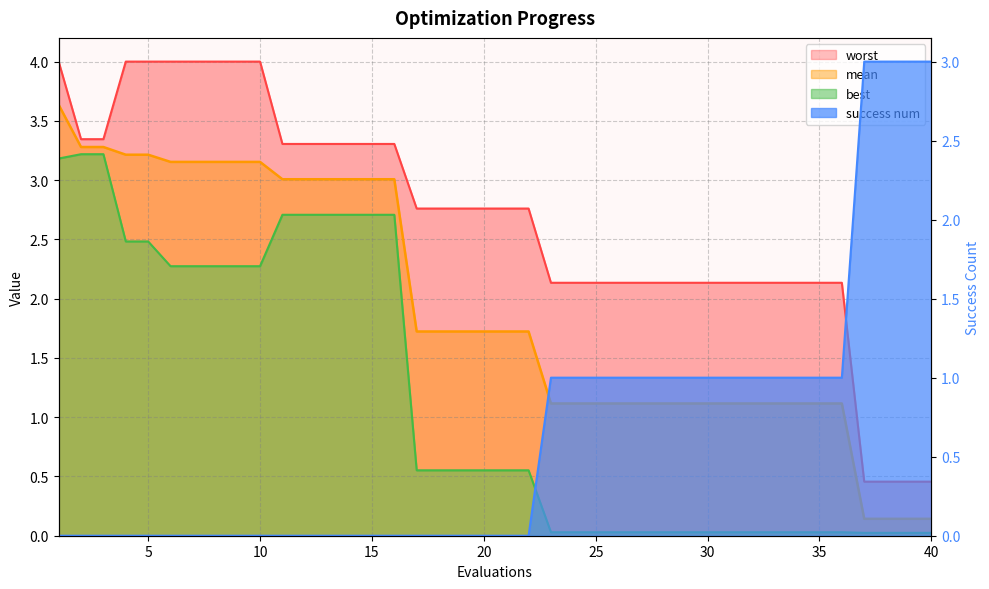

What is the sum of the worst values at 24 and 2?

5.5